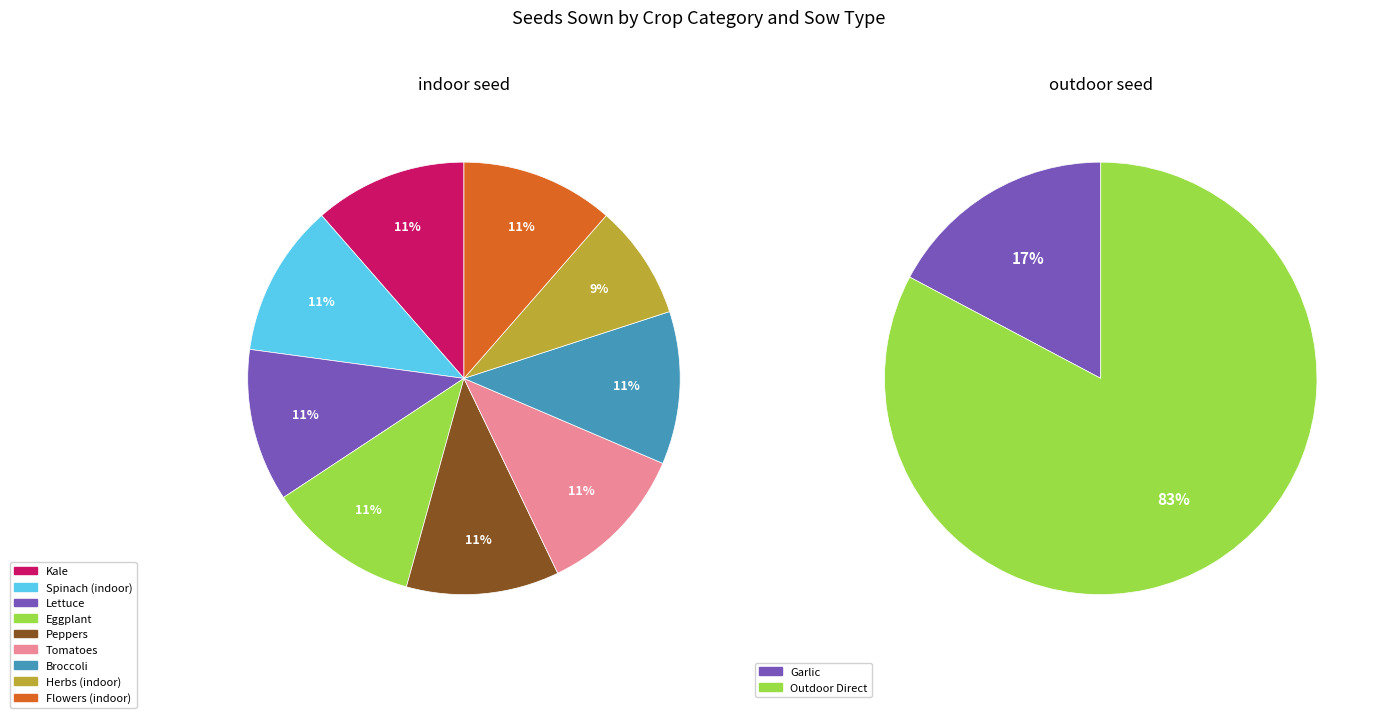

How many segments does this pie chart have?

2